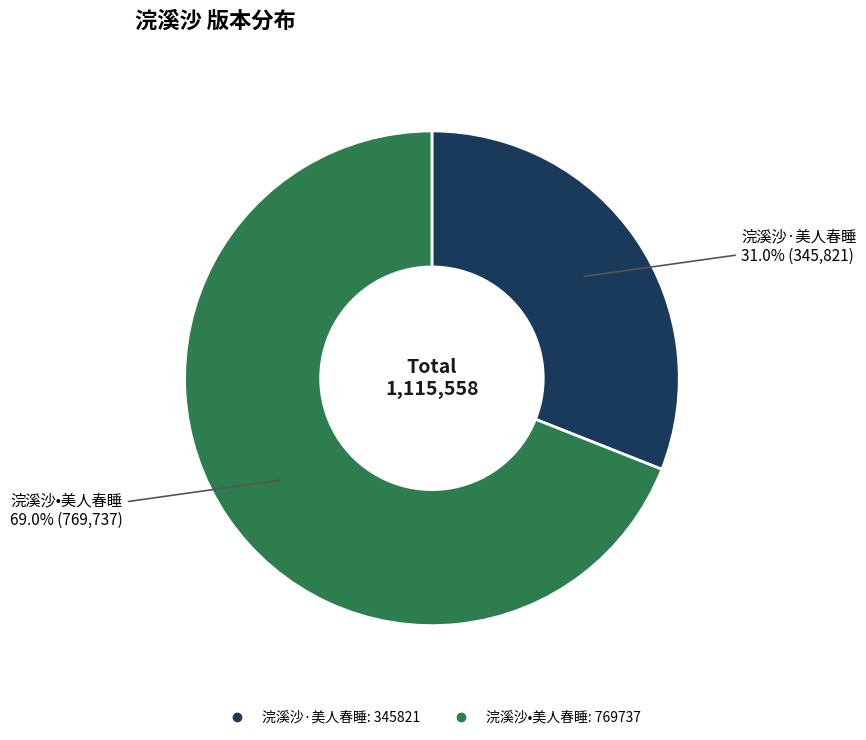

Between 浣溪沙•美人春睡 and 浣溪沙·美人春睡, which is larger?

浣溪沙•美人春睡